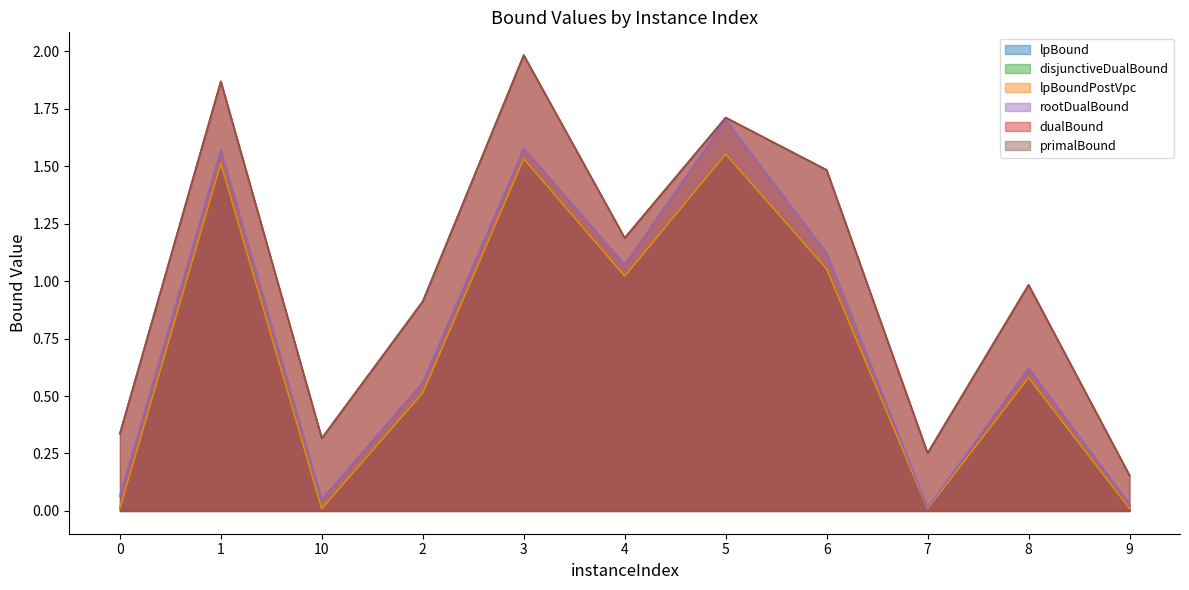

What is the label of the 6th point from the left?

4